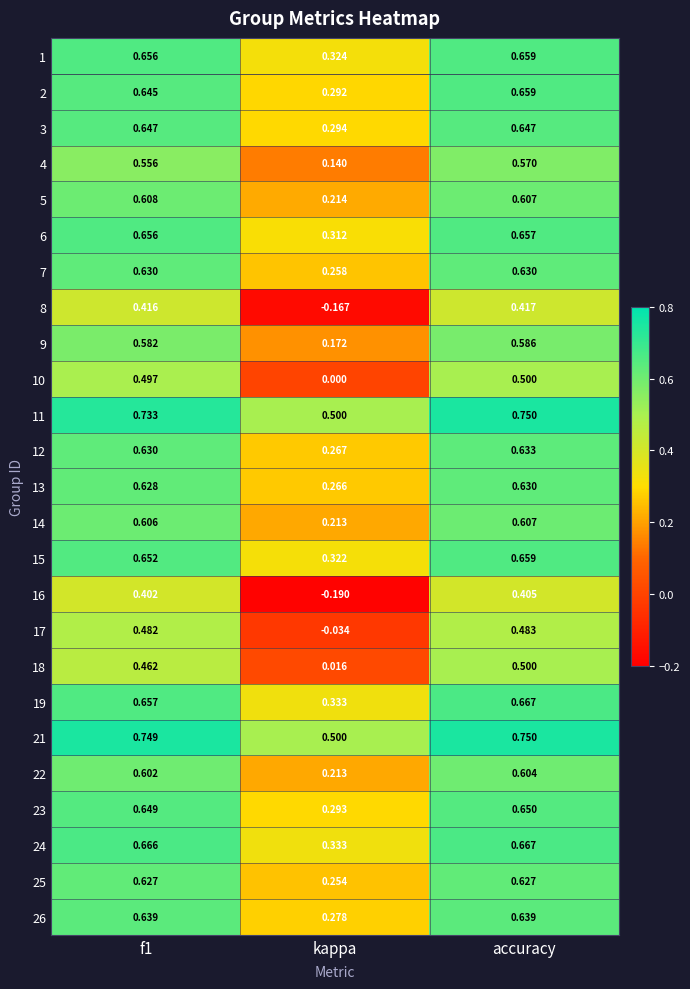

What is the total value across all series at accuracy?

15.2